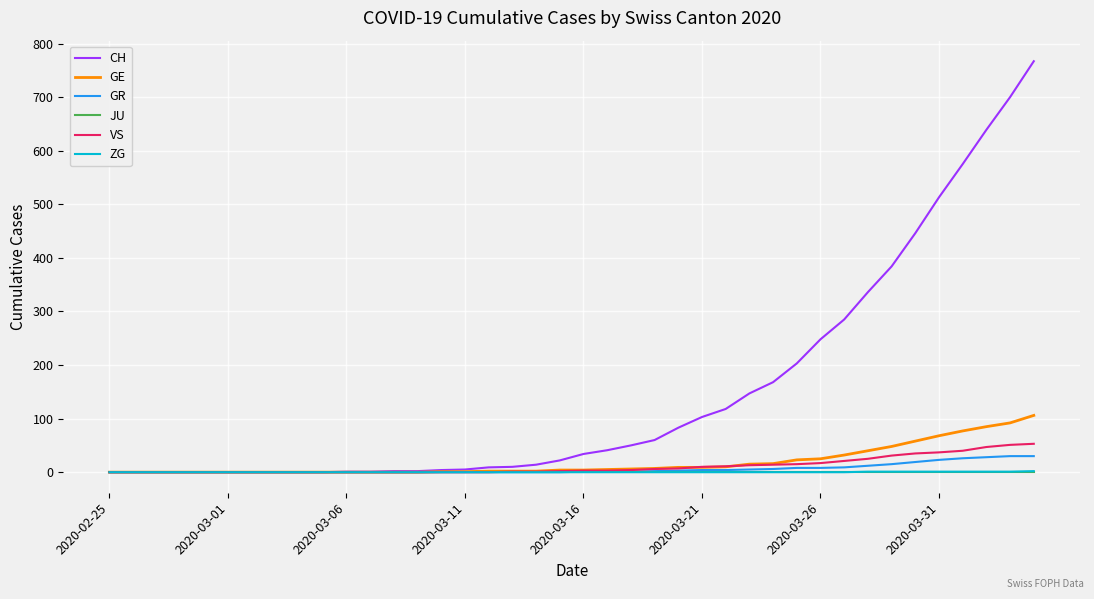

Which series has the largest total across all categories?

CH